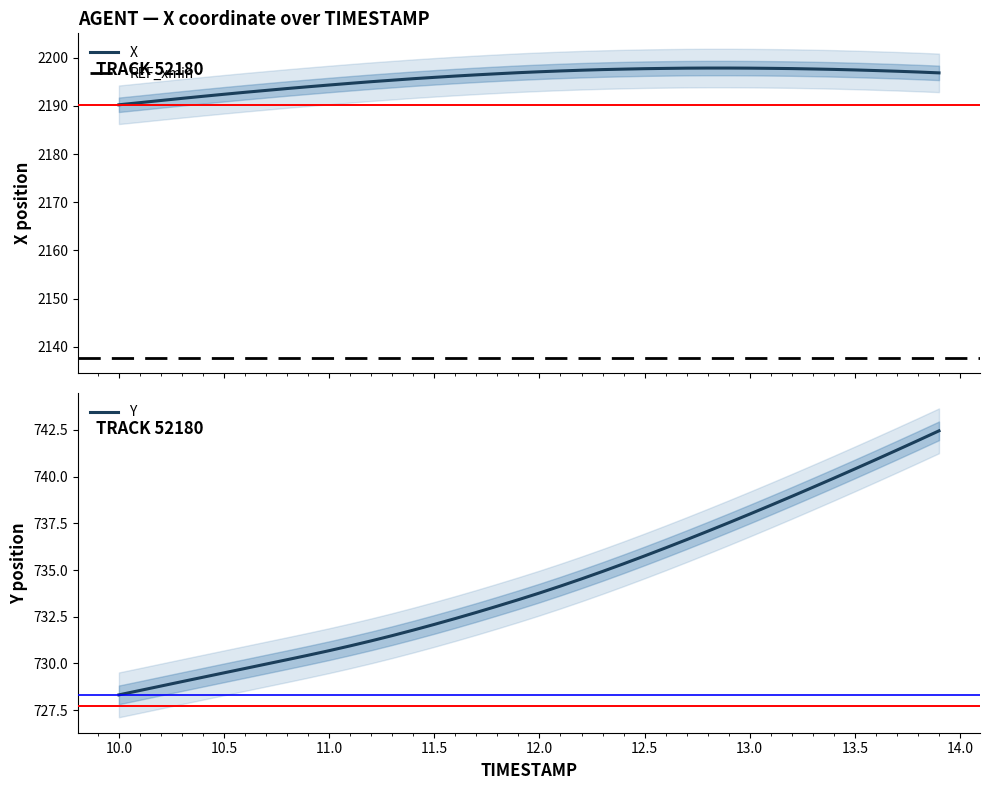

True or false: X and Y intersect in this chart.

False